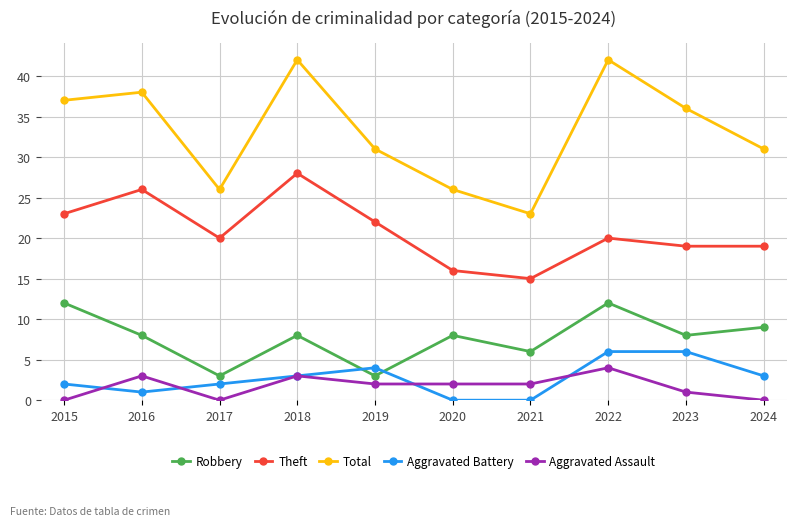

Is this an area chart (filled region under the line)?

No